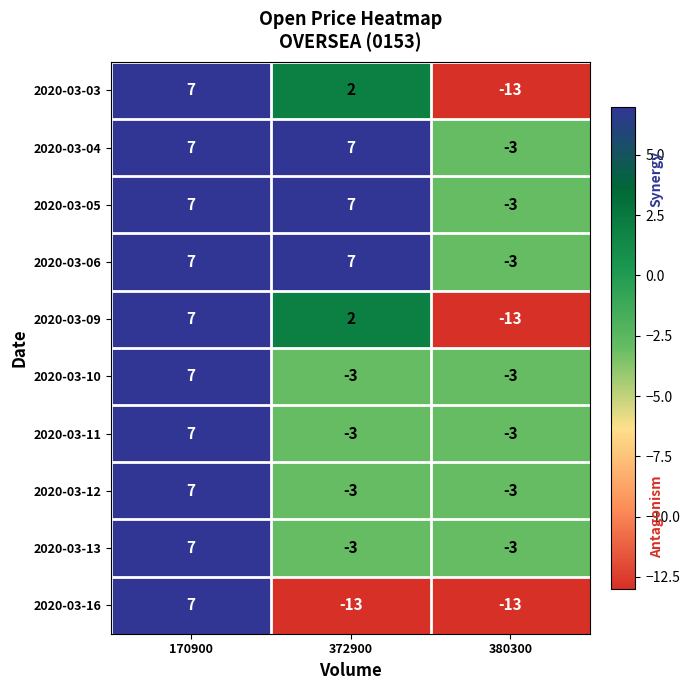

How many series are shown in this chart?

10